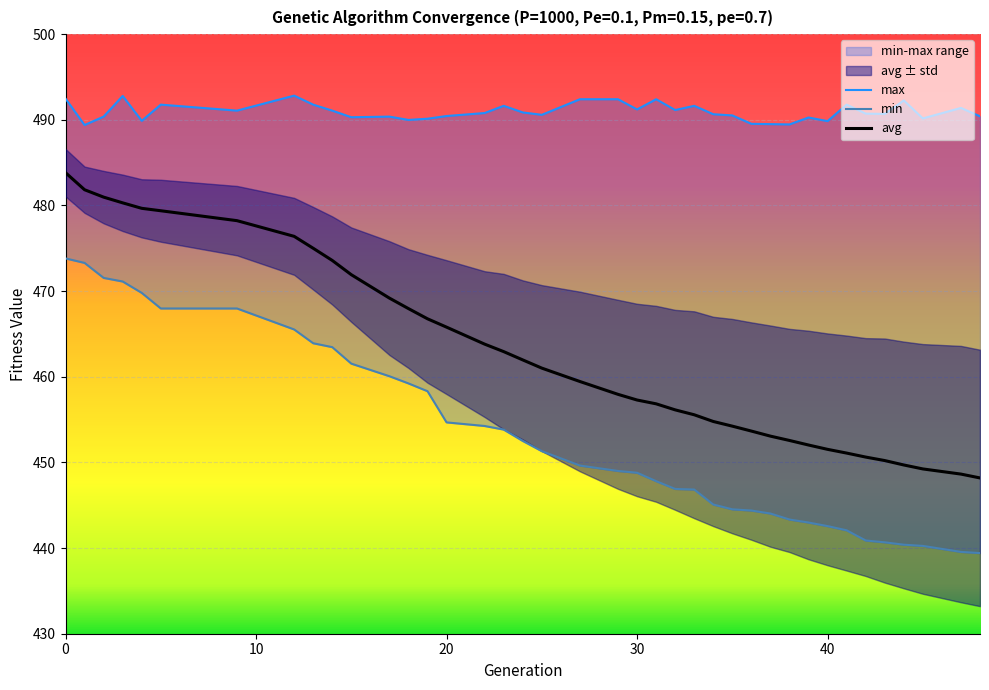

What are all the series names shown in the legend?

min, max, avg